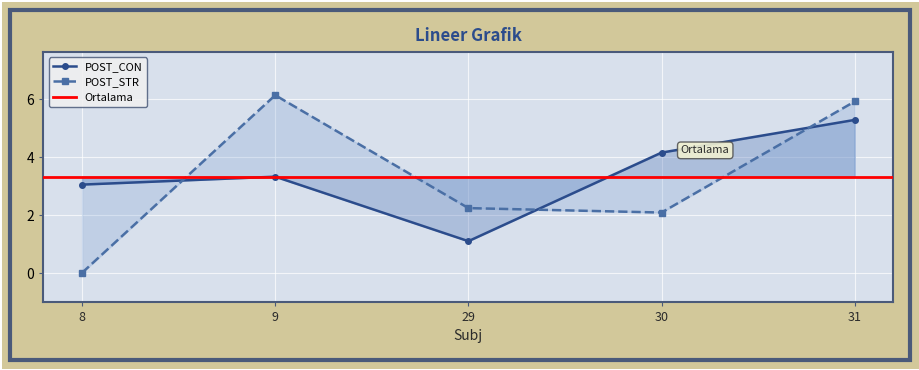

How many interior local valleys does the POST_CON series have?

1